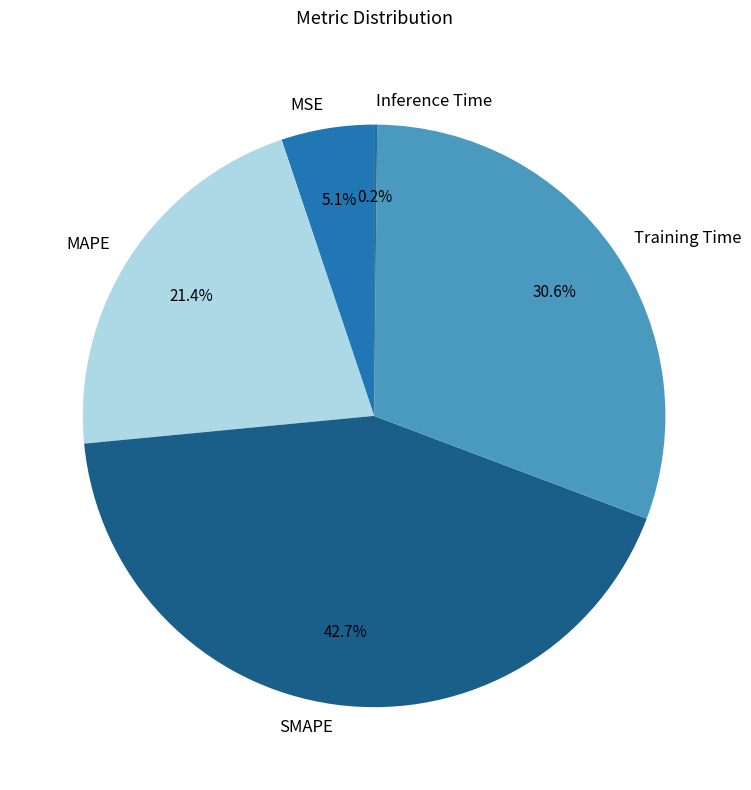

To the nearest percent, what is the average slice percentage?

20%